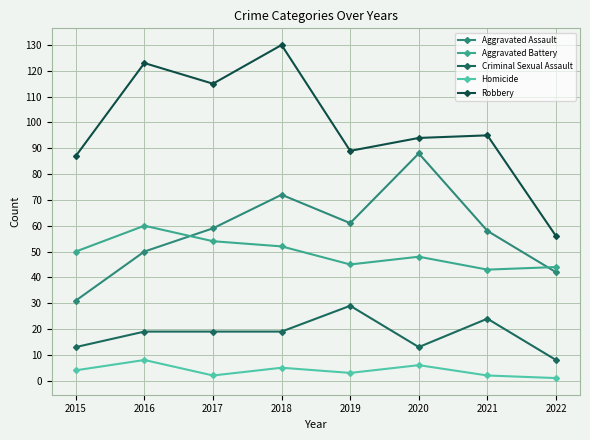

What are all the series names shown in the legend?

Aggravated Assault, Aggravated Battery, Criminal Sexual Assault, Homicide, Robbery